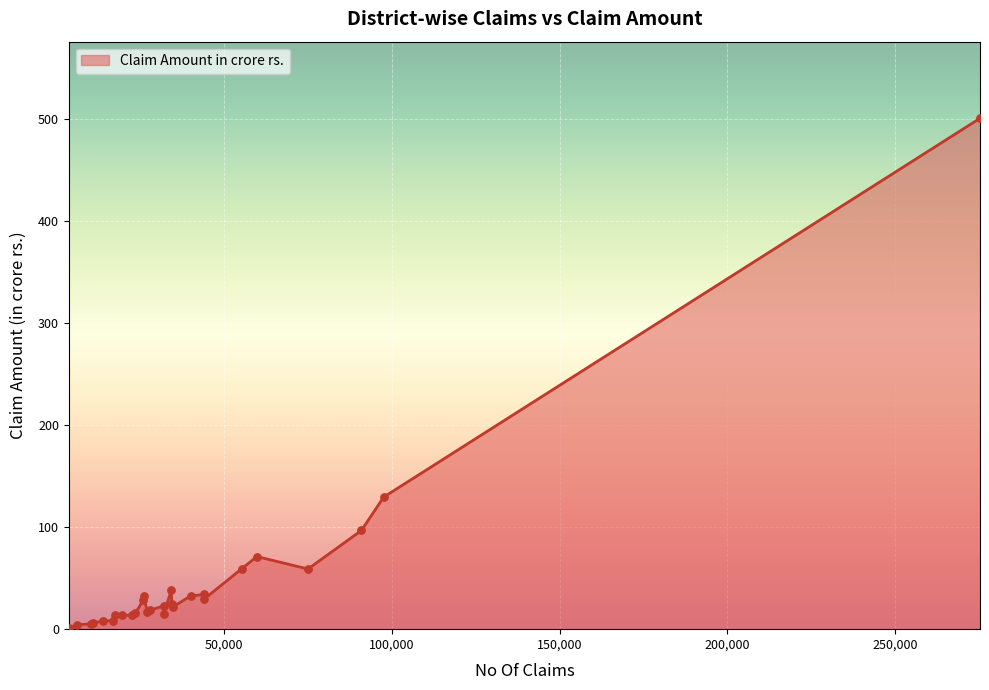

What is the difference between the maximum and minimum values?

499.8